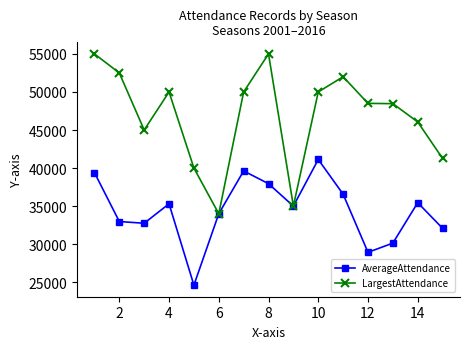

Rank the series by their average value, from highest to lowest.

LargestAttendance, AverageAttendance